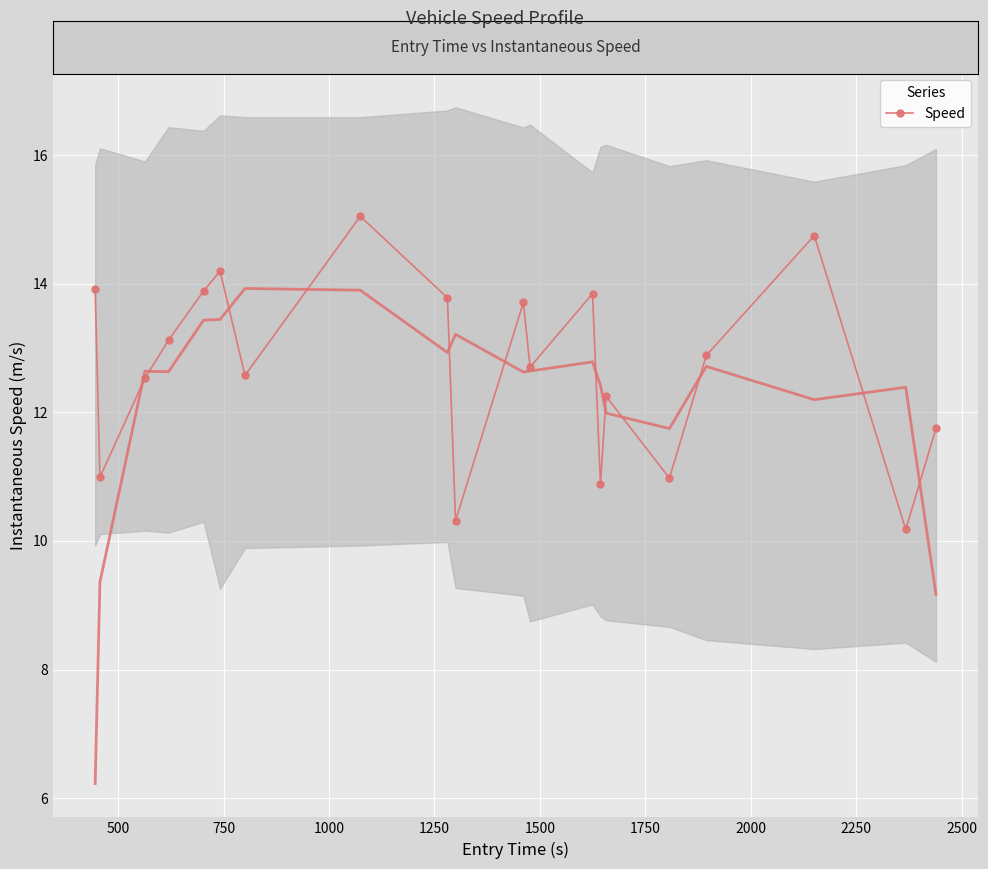

What is the approximate value at 11?

12.7